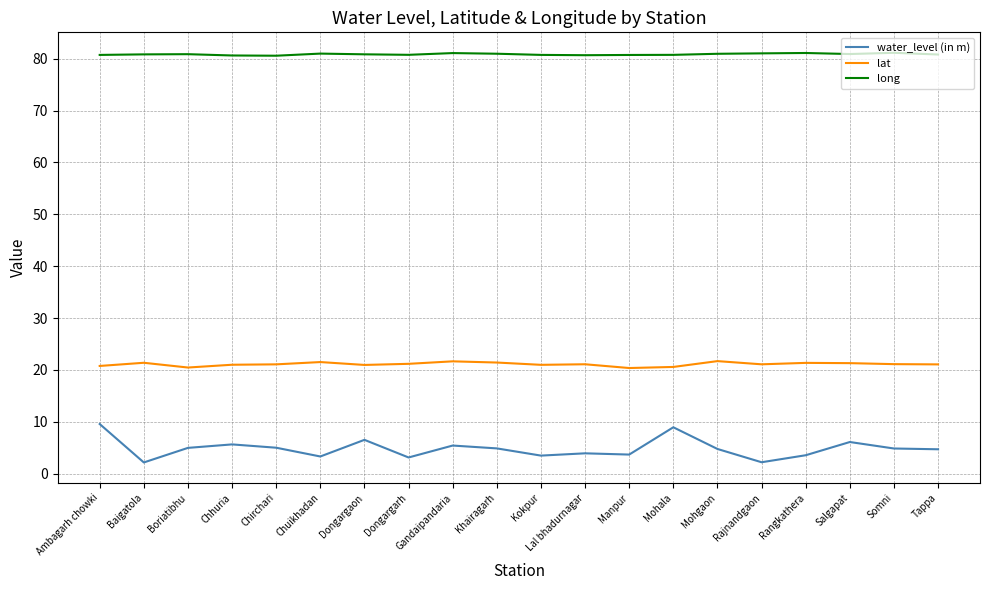

What is the minimum value shown in the chart?

2.2